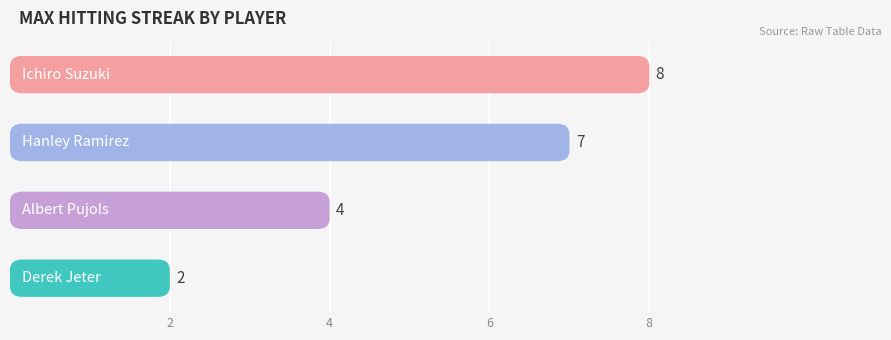

What is the smallest value displayed?

2